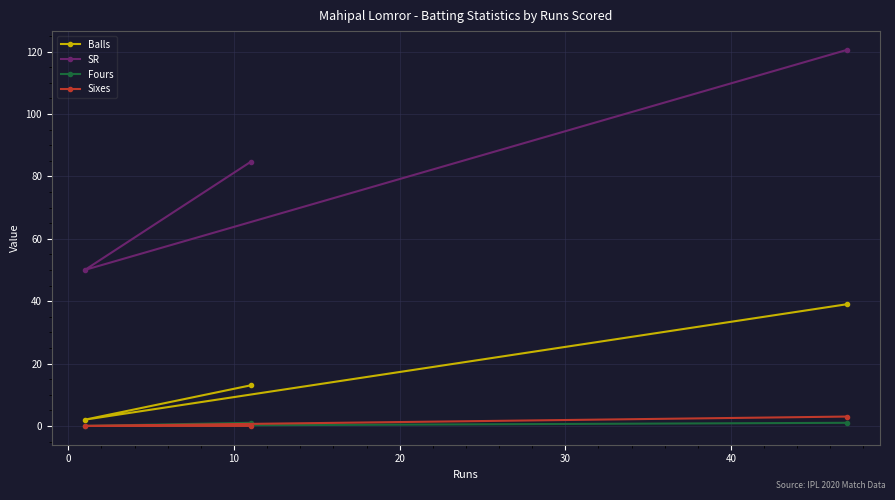

What is the maximum value for Sixes?

3.0